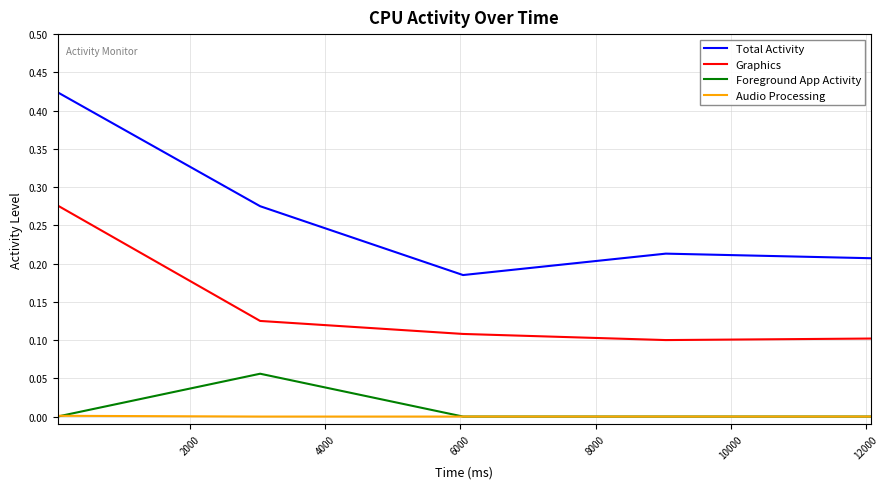

Rank the series by their maximum value, from highest to lowest.

Total Activity, Graphics, Foreground App Activity, Audio Processing